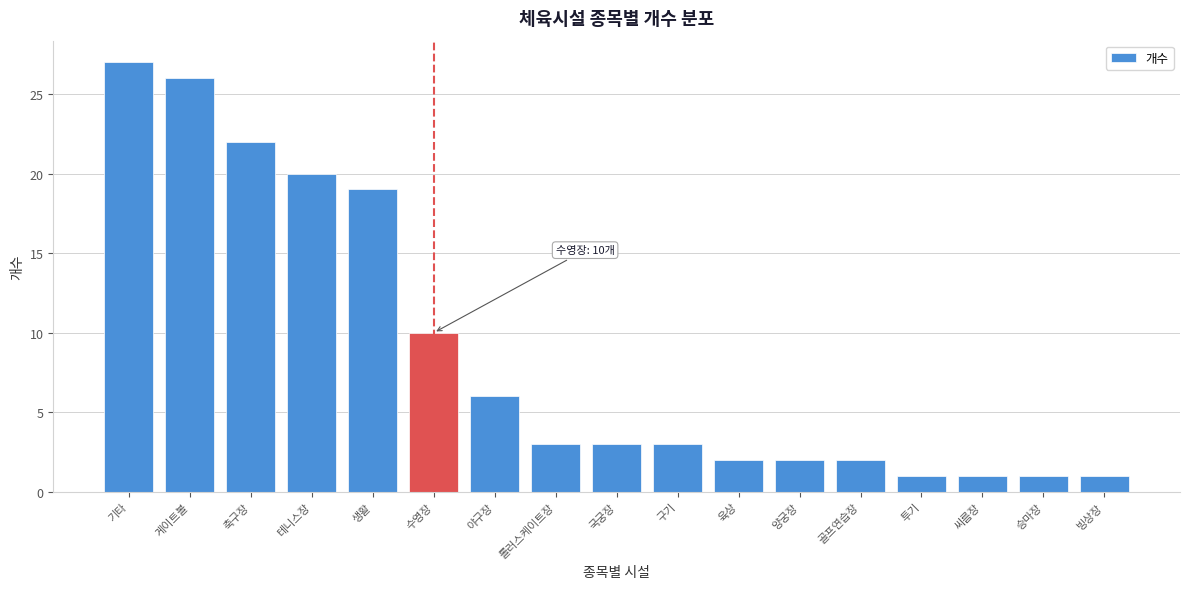

Reading left to right, transcribe all the data shown in this chart.

27	26	22	20	19	10	6	3	3	3	2	2	2	1	1	1	1